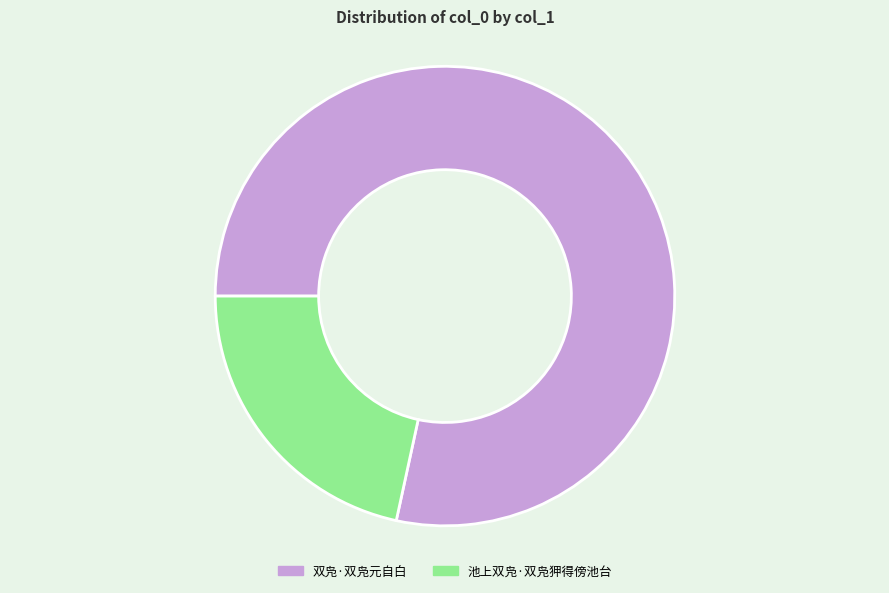

Combined, do 池上双凫·双凫狎得傍池台 and 双凫·双凫元自白 account for over 50%?

Yes